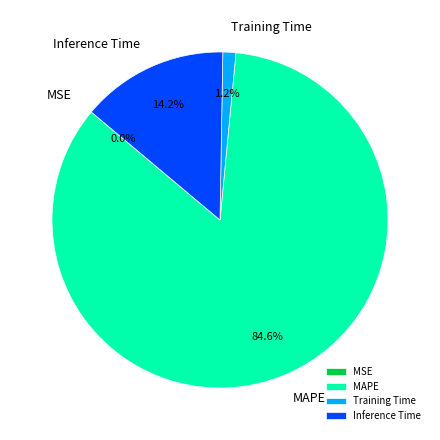

What percentage is the MAPE slice, to the nearest percent?

85%